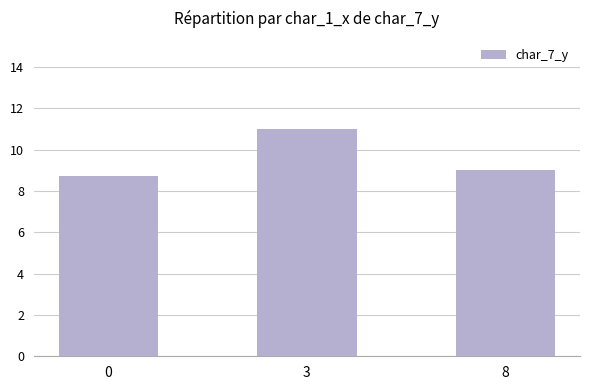

True or false: the data shows 3.9 at 3.

False